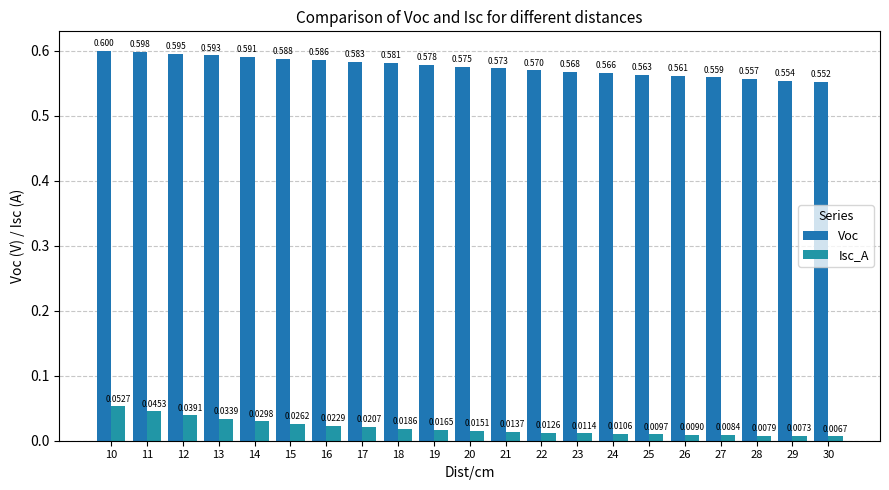

What is the total value across all series at 23?

0.6